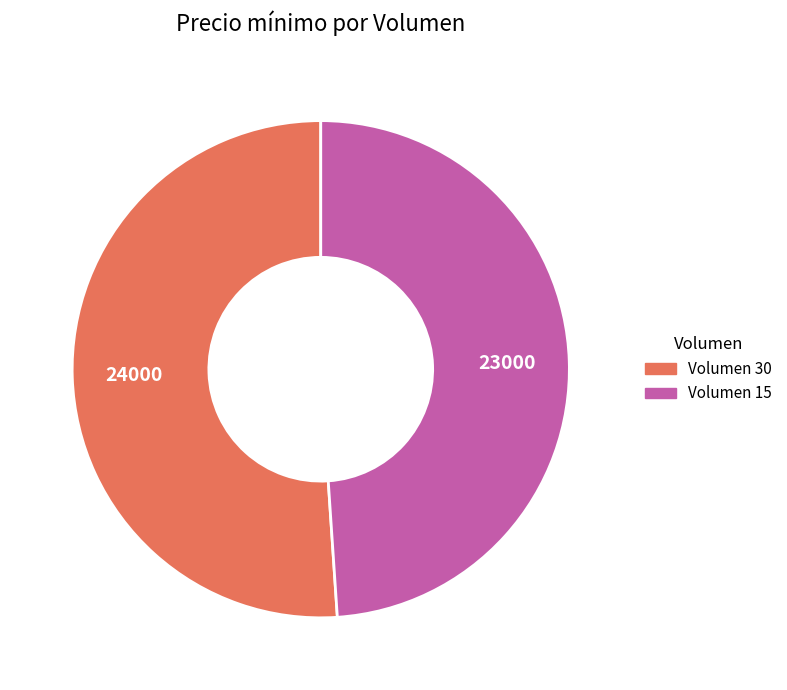

Does Volumen 30 account for over 50% of the chart?

Yes